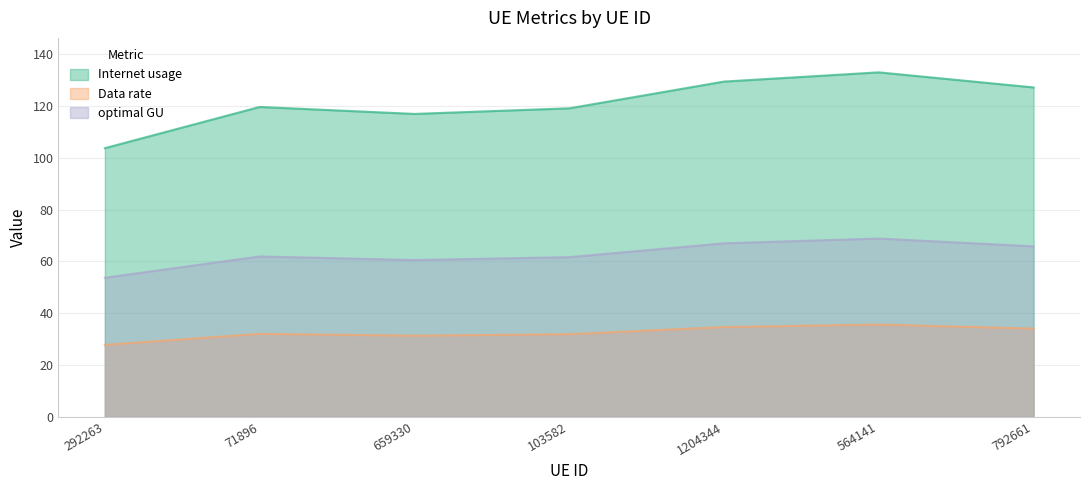

Does the chart have visible grid lines?

Yes